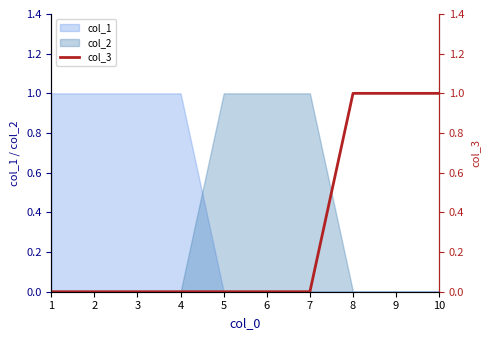

The value of col_1 at 10 is 1. True or false?

False